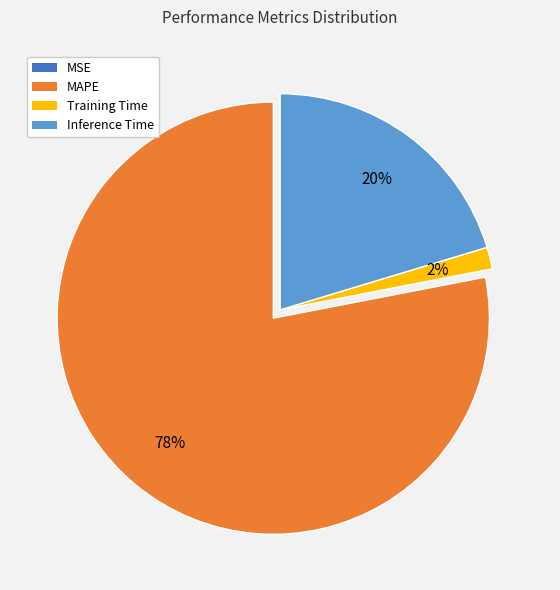

To the nearest percent, what is the average slice percentage?

25%